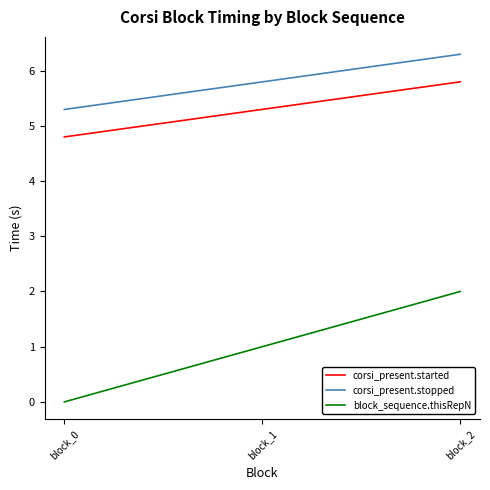

How many lines are shown in the chart?

3